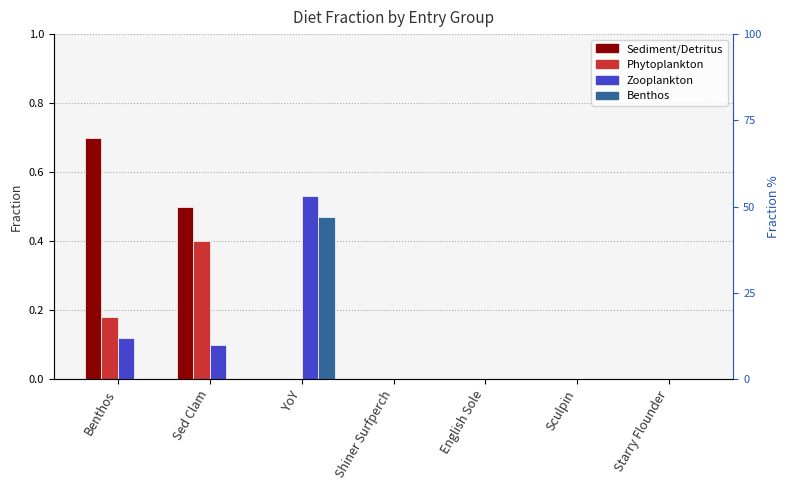

Rank the series at YoY from highest to lowest value.

Zooplankton, Benthos, Sediment/Detritus, Phytoplankton